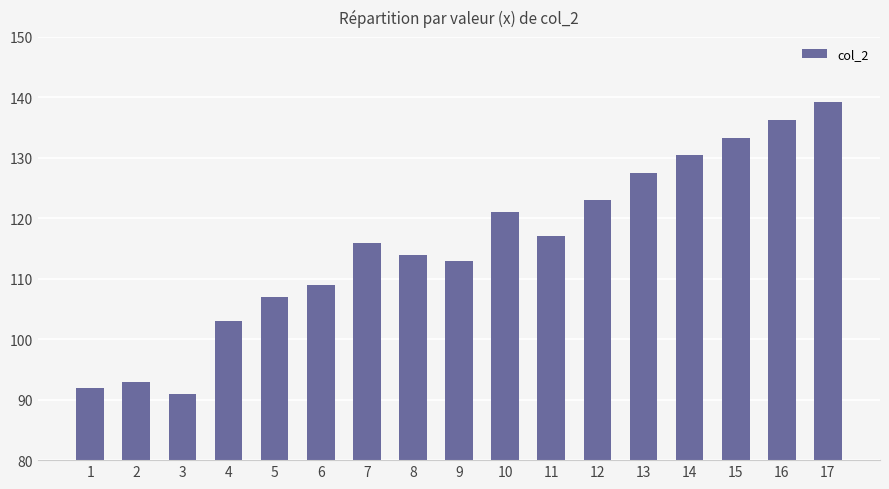

What is the value of the 1st bar from the left?

92.0